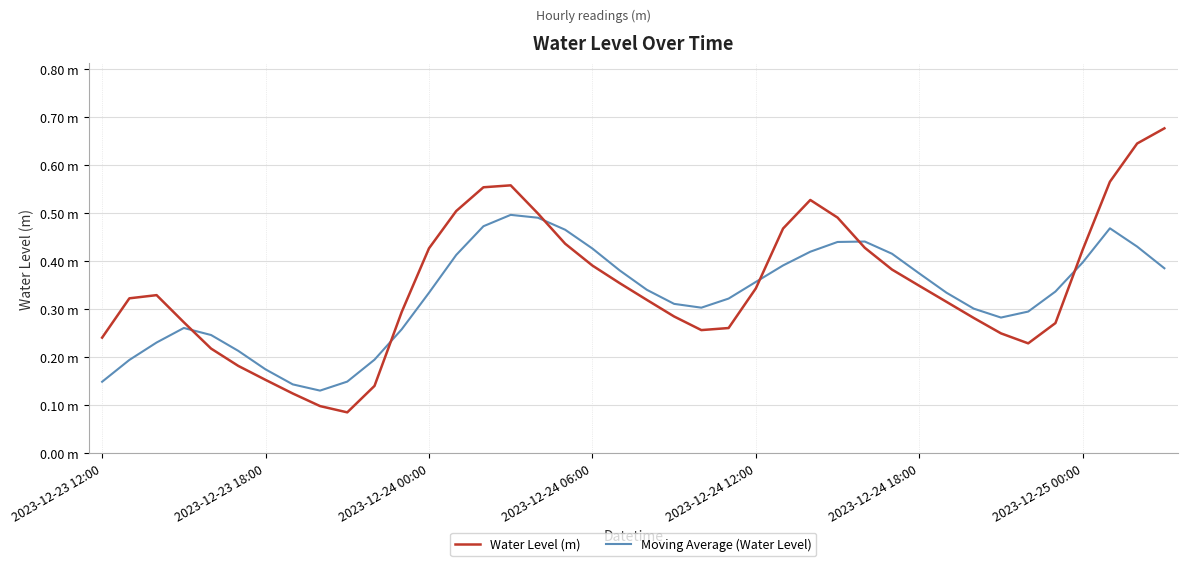

Which category has the highest value in the Moving Average (Water Level) series?

15